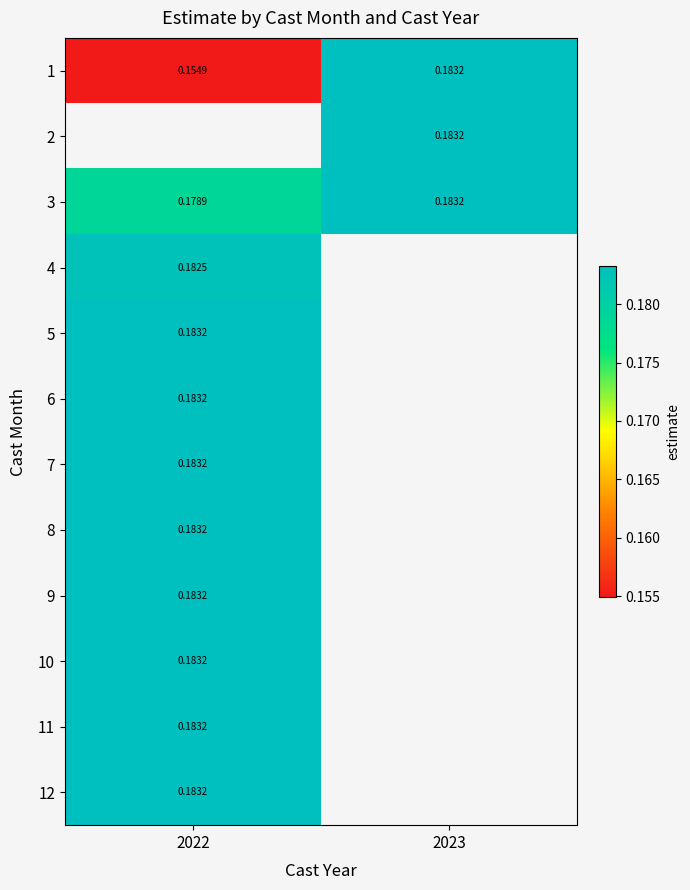

Between 2022 and 2023, which is larger?

2023